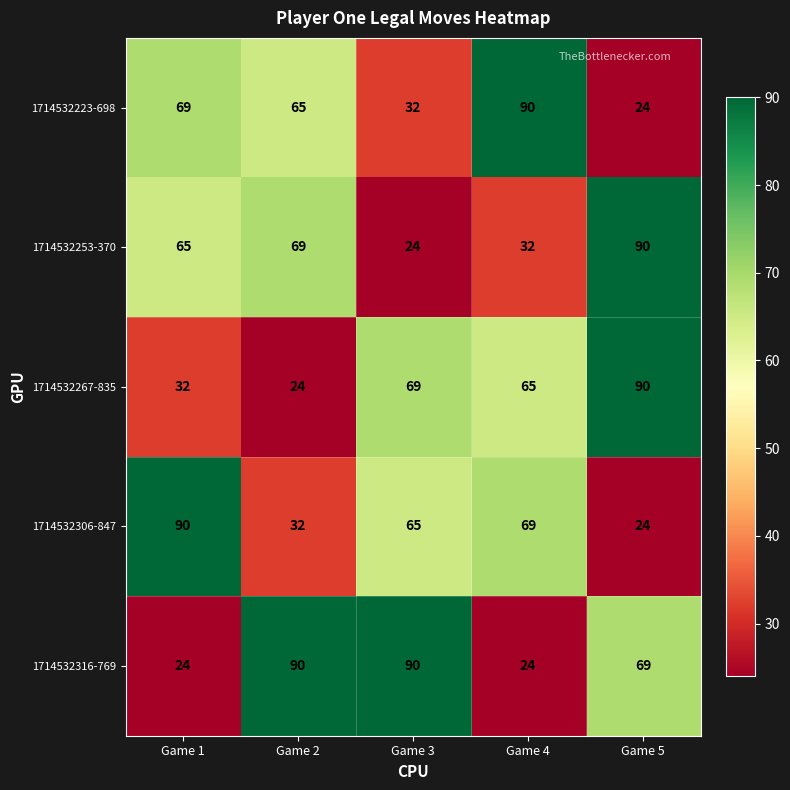

Reading left to right, extract all data points from this chart.

1714532223-698: Game 1=69	Game 2=65	Game 3=32	Game 4=90	Game 5=24
1714532253-370: Game 1=65	Game 2=69	Game 3=24	Game 4=32	Game 5=90
1714532267-835: Game 1=32	Game 2=24	Game 3=69	Game 4=65	Game 5=90
1714532306-847: Game 1=90	Game 2=32	Game 3=65	Game 4=69	Game 5=24
1714532316-769: Game 1=24	Game 2=90	Game 3=90	Game 4=24	Game 5=69